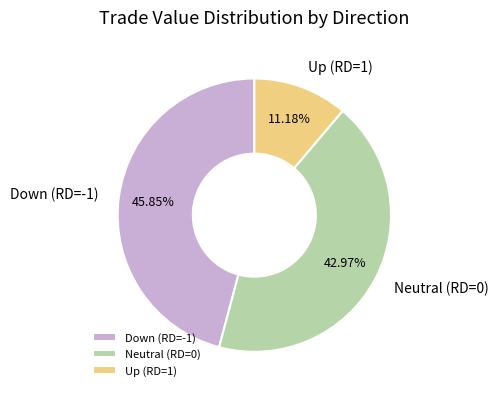

Between Neutral (RD=0) and Up (RD=1), which is larger?

Neutral (RD=0)